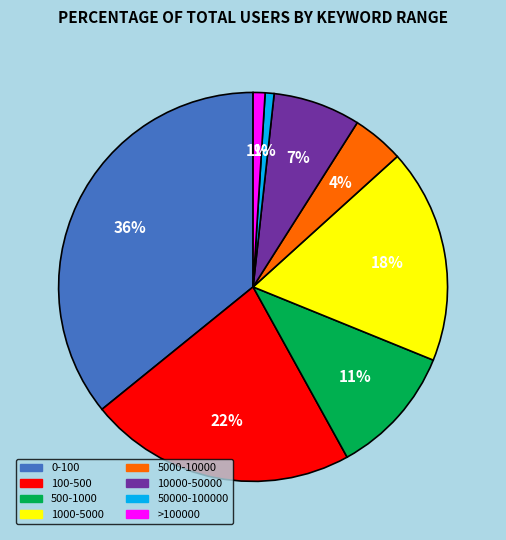

How much of the chart is everything except 500-1000?

89.2%